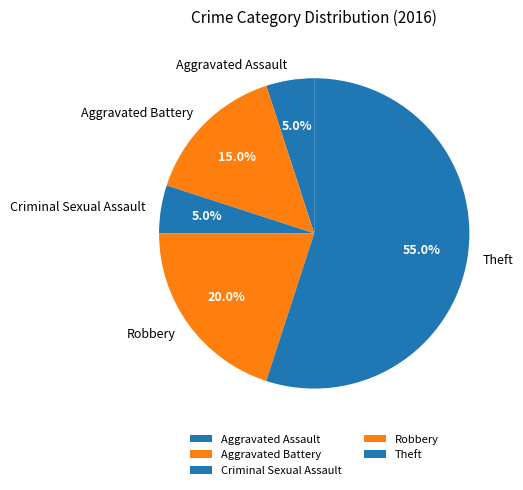

Between Aggravated Assault and Aggravated Battery, which is larger?

Aggravated Battery